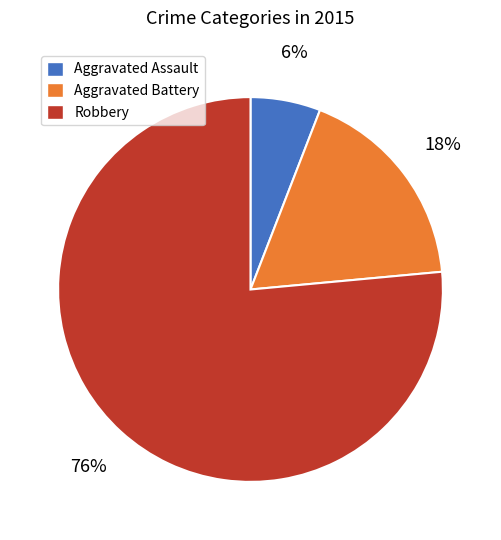

How many slices are in this pie chart?

3